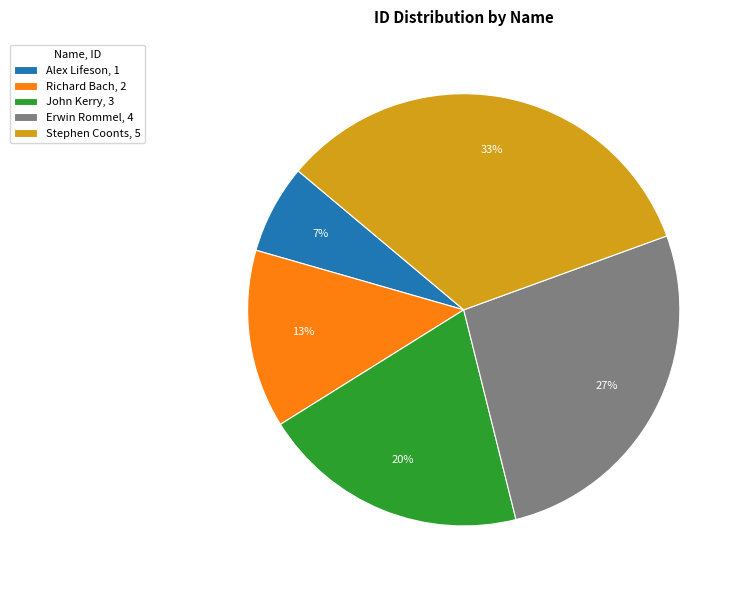

To the nearest percent, what is the average slice percentage?

20%